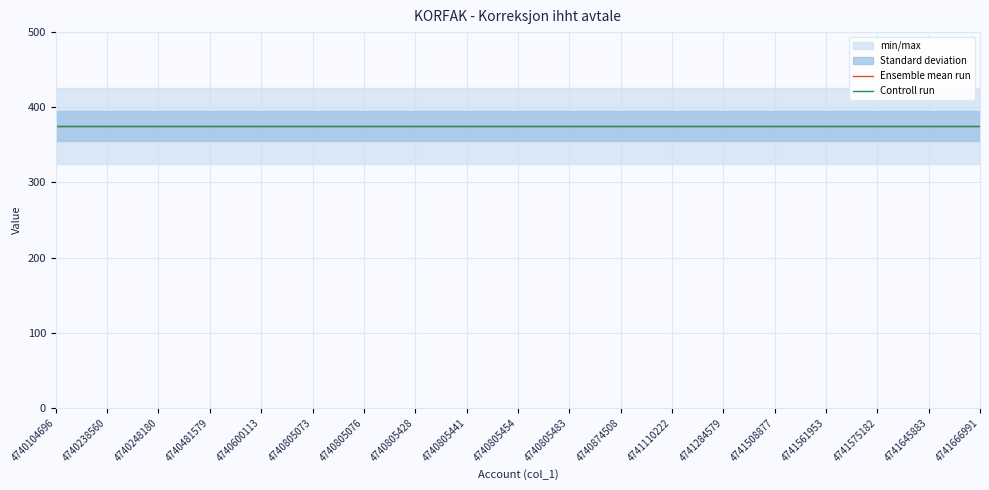

True or false: col_5 (Amount) has more than 0 interior local peaks.

False